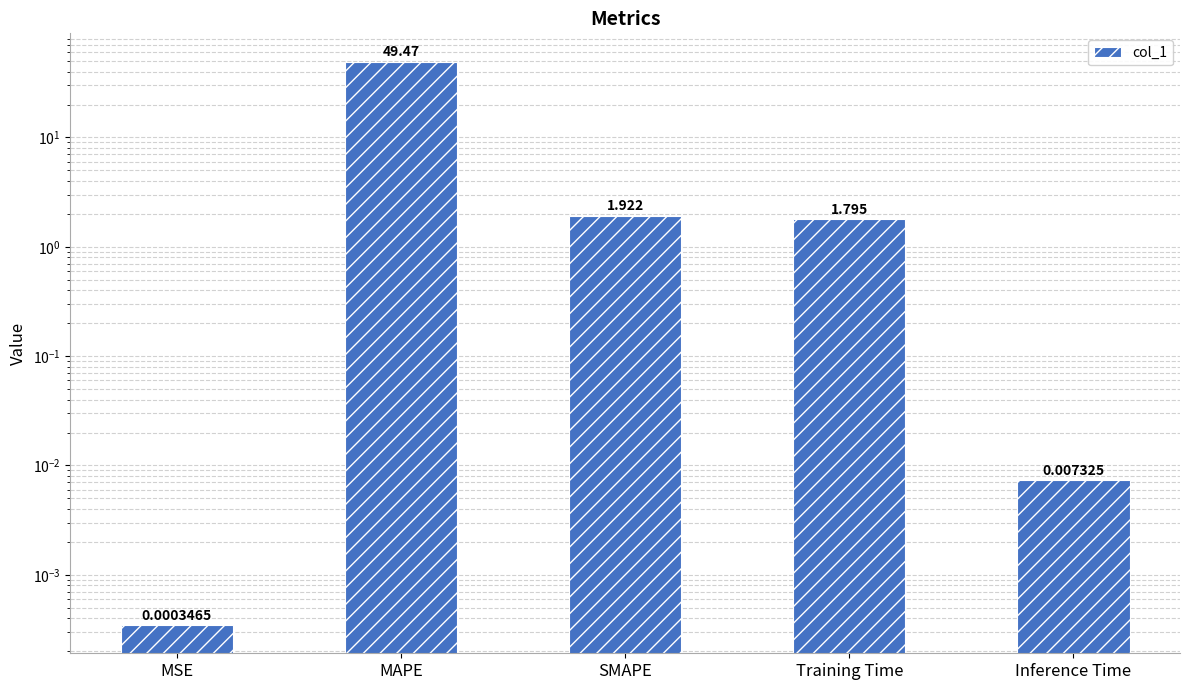

Reading left to right, transcribe all the data shown in this chart.

0.0	49.5	1.9	1.8	0.0